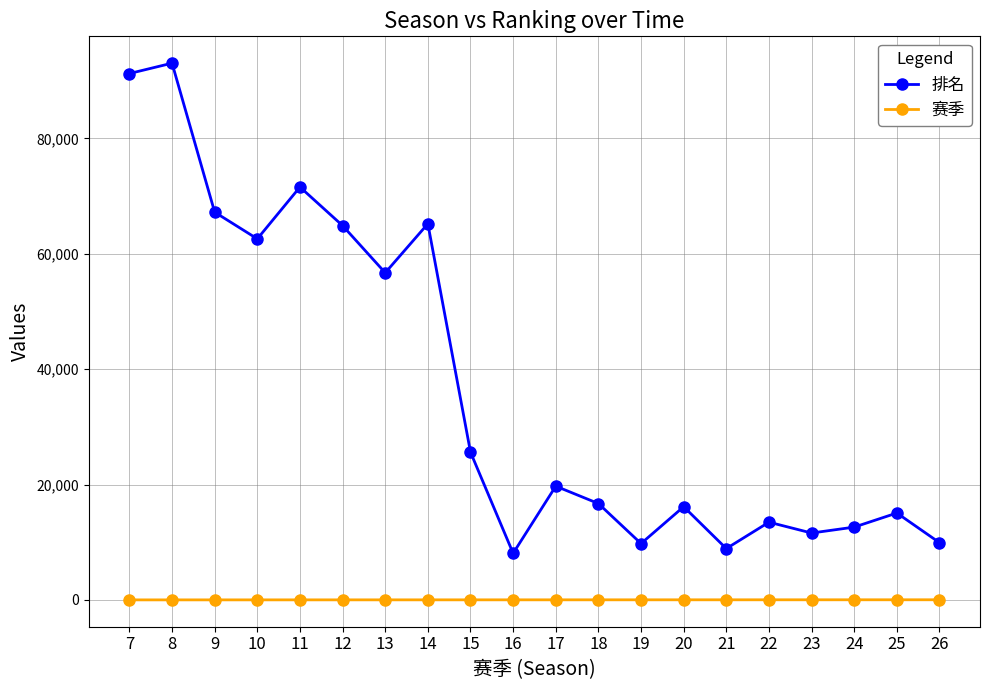

How many data points does each series have?

20